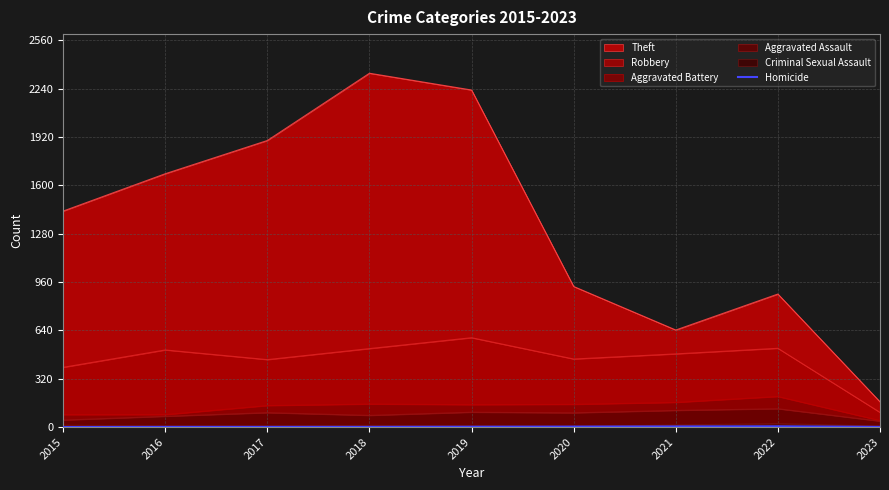

Count the number of categories in the chart.

9